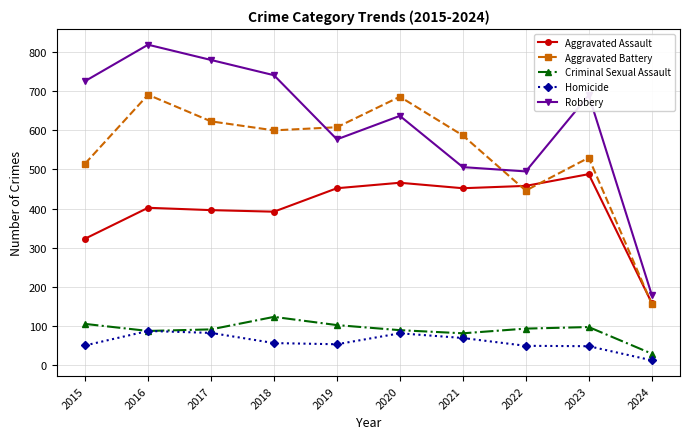

At which category is the sum across all series the highest?

2016